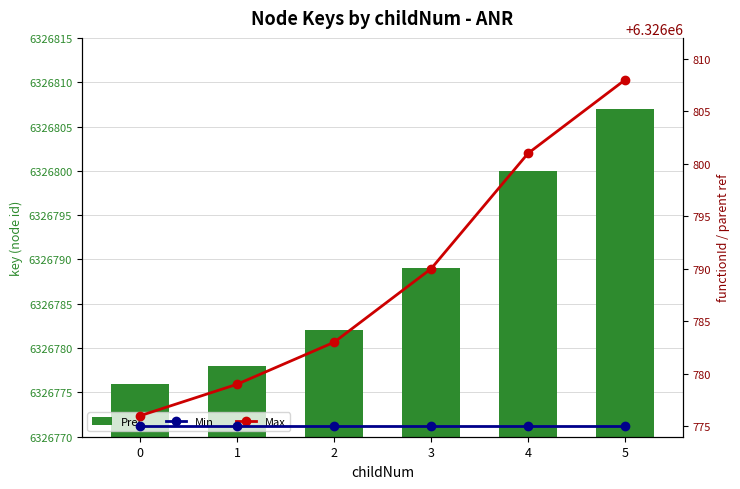

True or false: Min has a value of 8686212 at 1.

False